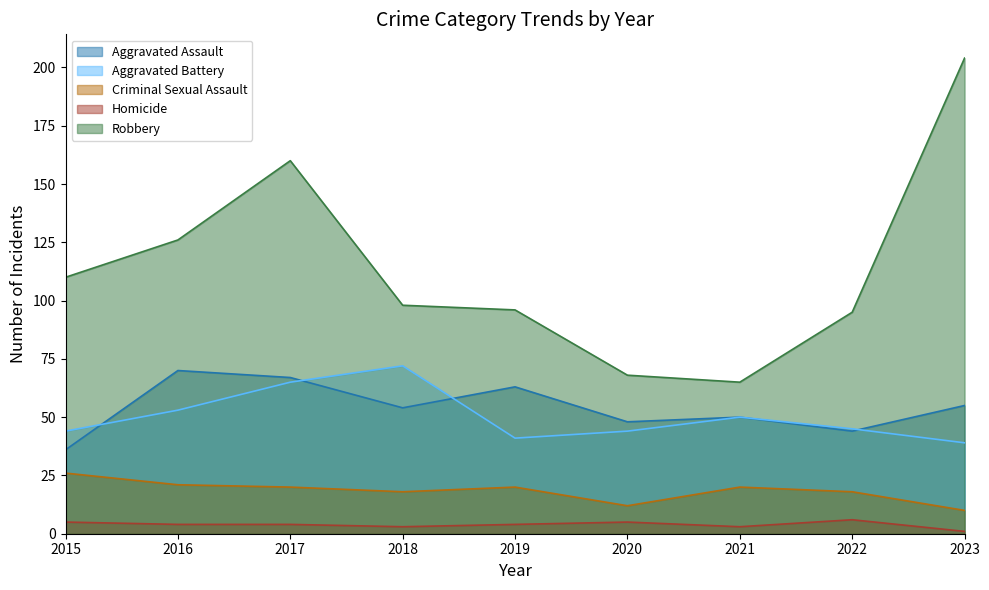

Where is Robbery nearest to the value 134?

2016